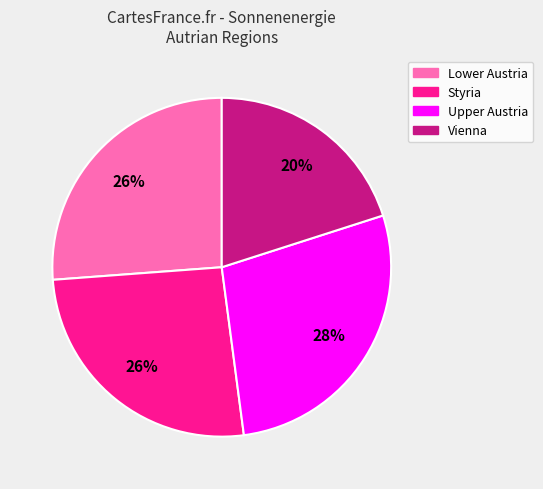

Which category has the biggest portion of the pie?

Upper Austria